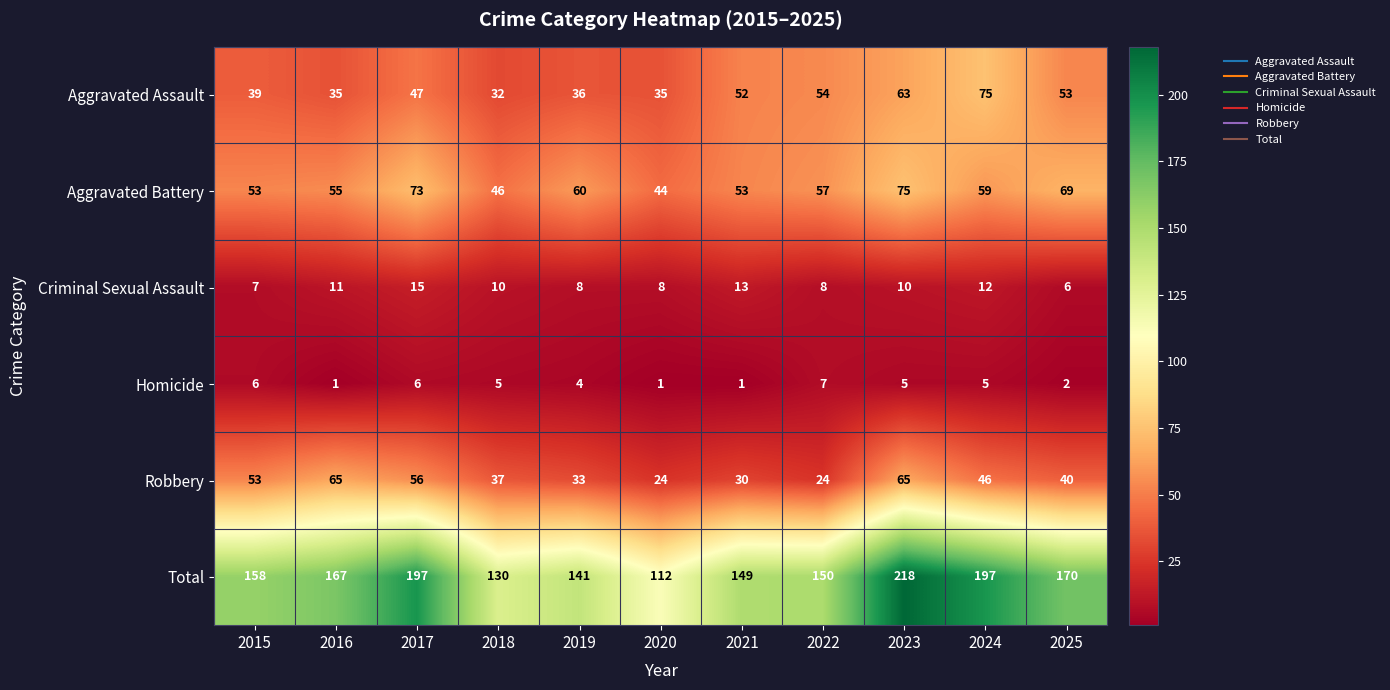

What is the approximate value of Total at 2024, to the nearest 10?

200